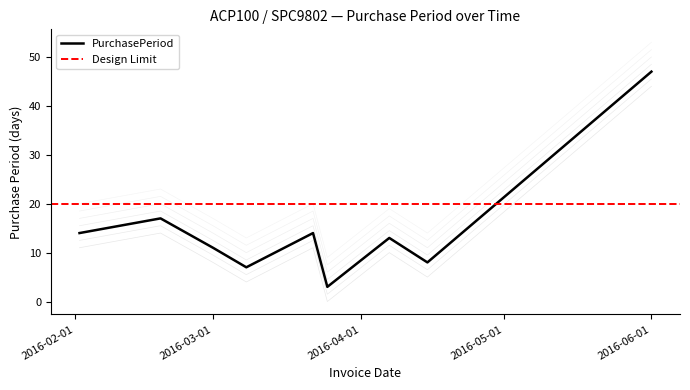

How many data points does each series have?

9